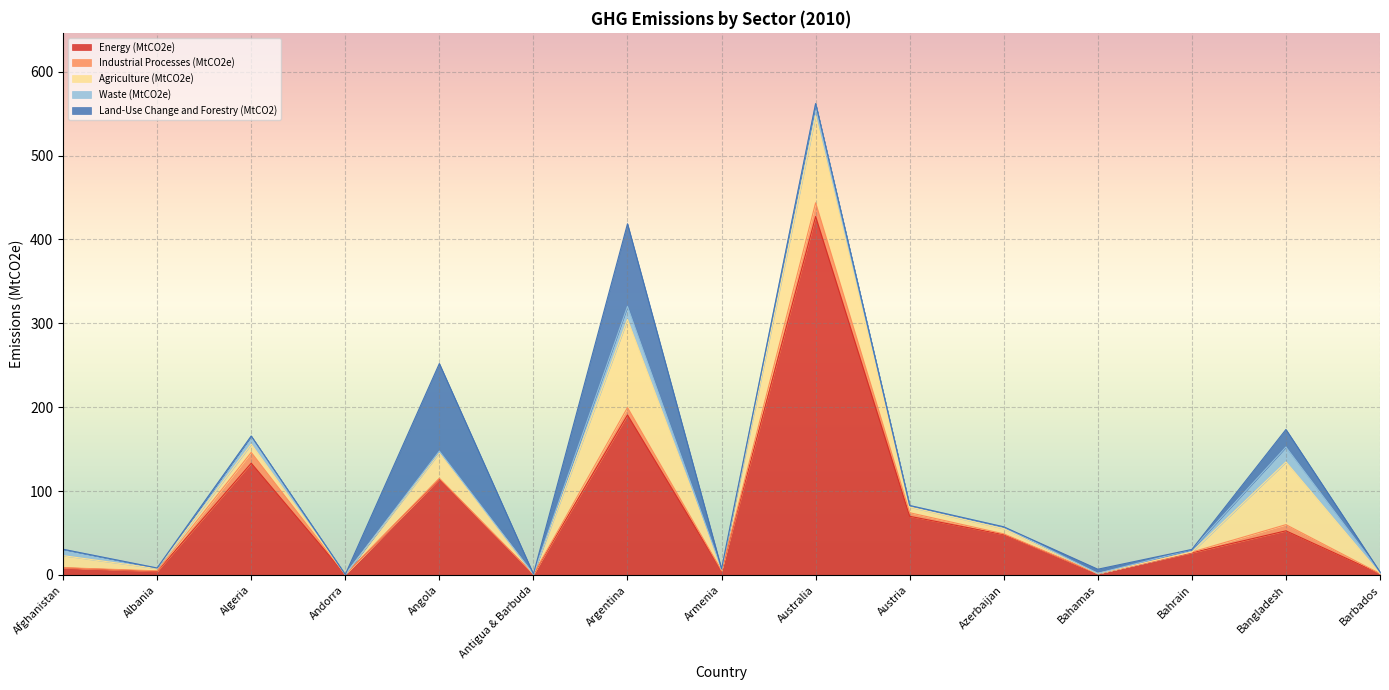

Where is the first local minimum for Waste (MtCO2e)?

Albania